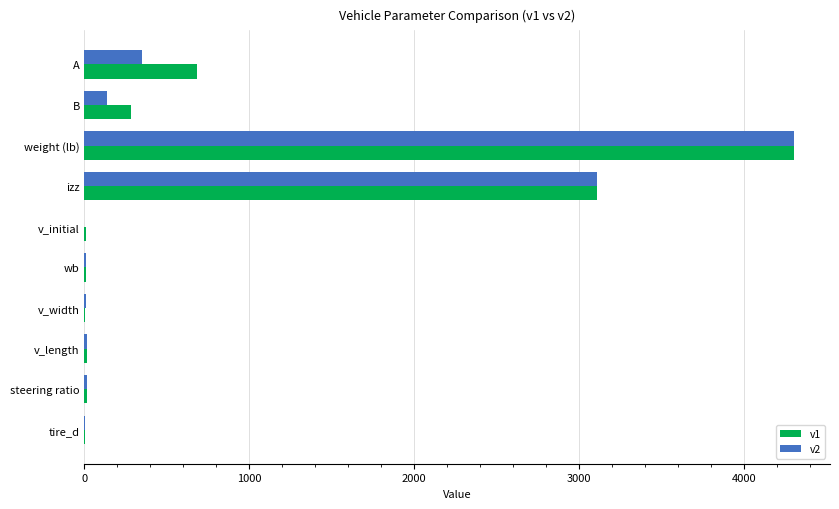

At which category is the sum across all series the highest?

weight (lb)